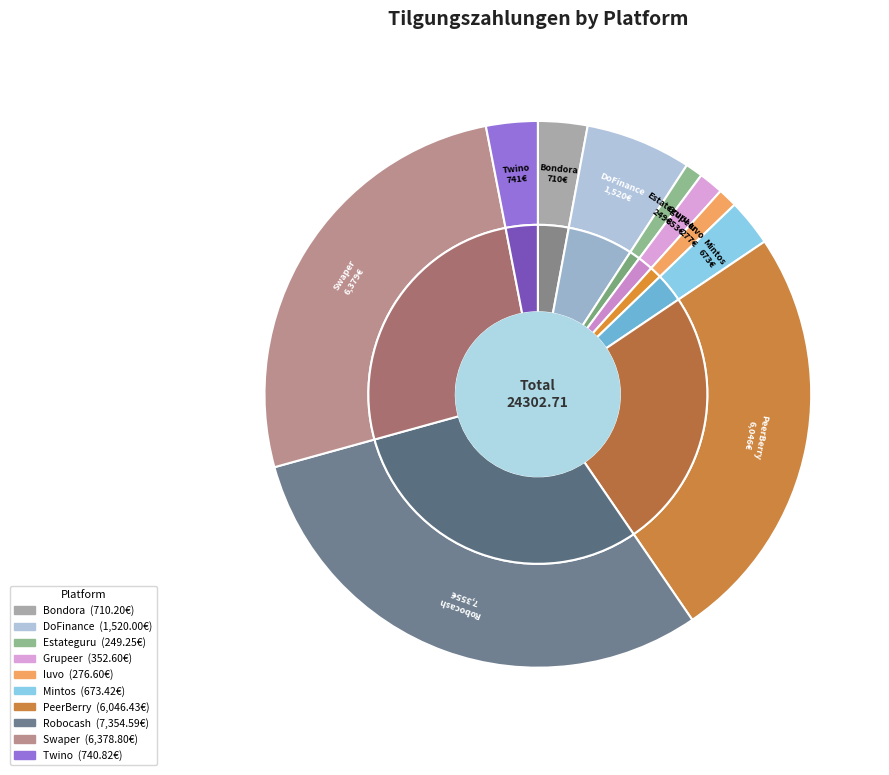

Which category has the smallest portion of the pie?

Estateguru